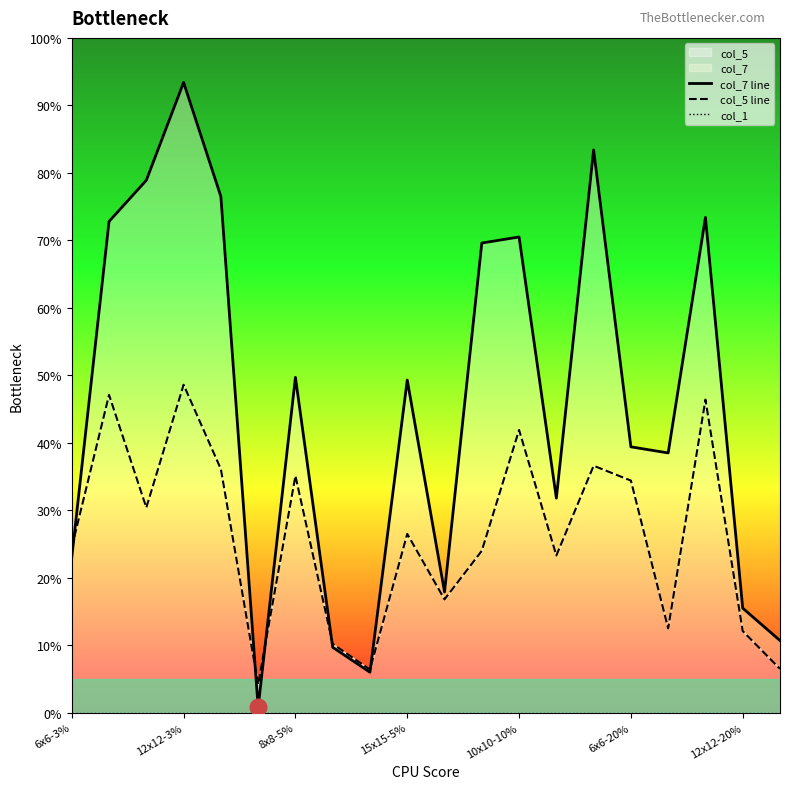

Reading right to left, transcribe all the data shown in this chart.

col_7 line: 0.1	0.2	0.7	0.4	0.4	0.8	0.3	0.7	0.7	0.2	0.5	0.1	0.1	0.5	0.0	0.8	0.9	0.8	0.7	0.2
col_5 line: 0.1	0.1	0.5	0.1	0.3	0.4	0.2	0.4	0.2	0.2	0.3	0.1	0.1	0.4	0.0	0.4	0.5	0.3	0.5	0.2
col_1: 0.0	0.0	0.0	0.0	0.0	0.0	0.0	0.0	0.0	0.0	0.0	0.0	0.0	0.0	0.0	0.0	0.0	0.0	0.0	0.0